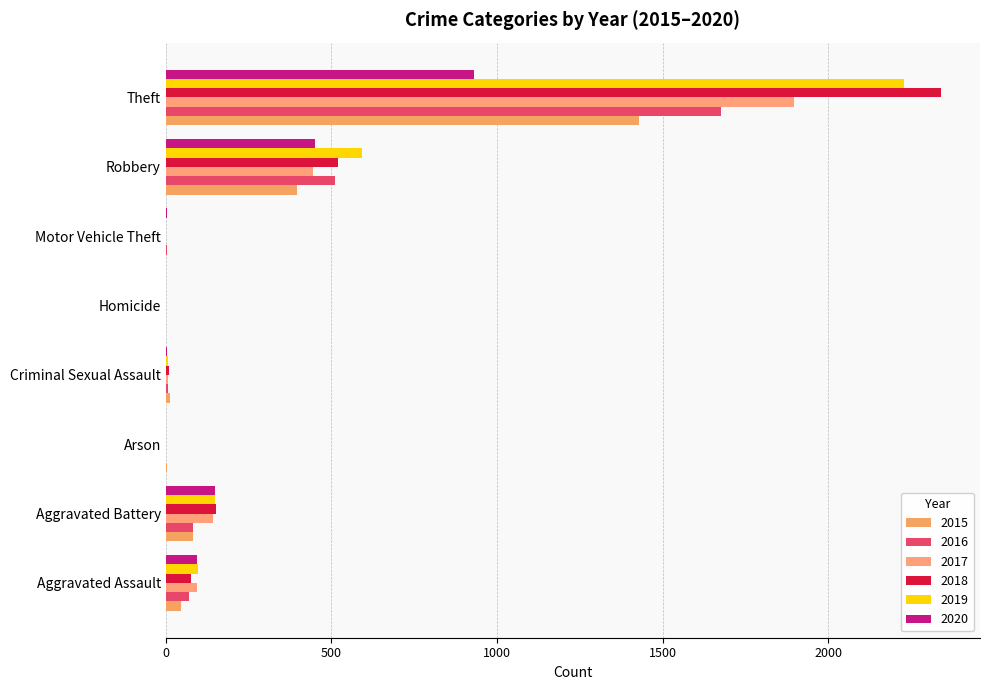

Reading left to right, what are all the values shown in this chart?

2015: Aggravated Assault=46	Aggravated Battery=82	Arson=3	Criminal Sexual Assault=12	Homicide=0	Motor Vehicle Theft=1	Robbery=395	Theft=1429
2016: Aggravated Assault=71	Aggravated Battery=82	Arson=0	Criminal Sexual Assault=8	Homicide=1	Motor Vehicle Theft=4	Robbery=510	Theft=1676
2017: Aggravated Assault=95	Aggravated Battery=142	Arson=0	Criminal Sexual Assault=8	Homicide=1	Motor Vehicle Theft=2	Robbery=446	Theft=1896
2018: Aggravated Assault=77	Aggravated Battery=152	Arson=1	Criminal Sexual Assault=11	Homicide=1	Motor Vehicle Theft=1	Robbery=519	Theft=2341
2019: Aggravated Assault=98	Aggravated Battery=148	Arson=1	Criminal Sexual Assault=8	Homicide=2	Motor Vehicle Theft=1	Robbery=591	Theft=2230
2020: Aggravated Assault=94	Aggravated Battery=150	Arson=1	Criminal Sexual Assault=3	Homicide=2	Motor Vehicle Theft=3	Robbery=450	Theft=930